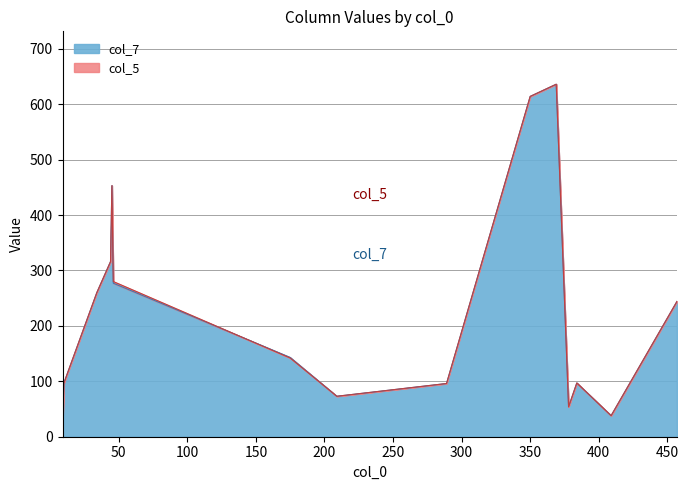

Reading right to left, list all the values displayed in this chart.

col_5: 457=244	409=38	384=97	378=54	369=636	350=614	289=96	209=73	175=142	46=280	45=453	44=316	34=260	10=97	9=25
col_7: 457=244	409=38	384=97	378=54	369=636	350=614	289=96	209=73	175=143	46=277	45=453	44=316	34=260	10=97	9=25